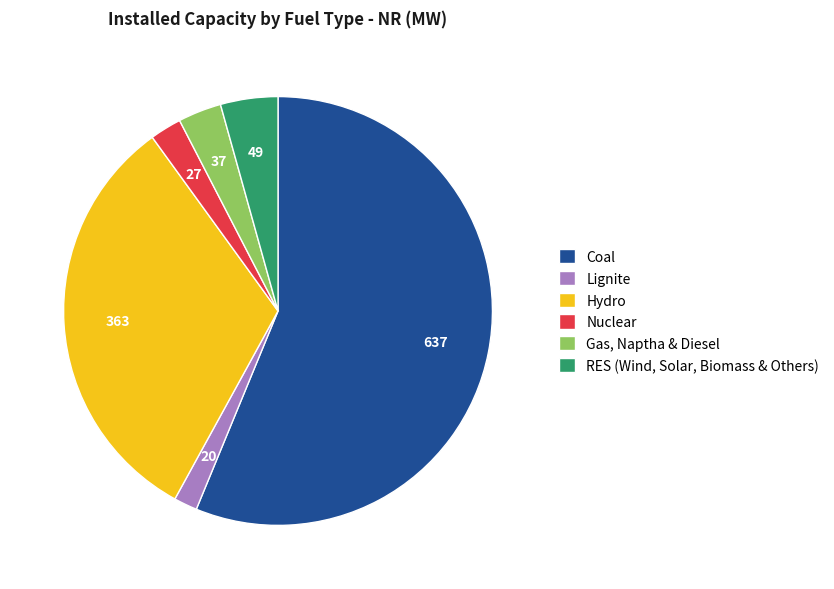

How many segments does this pie chart have?

6